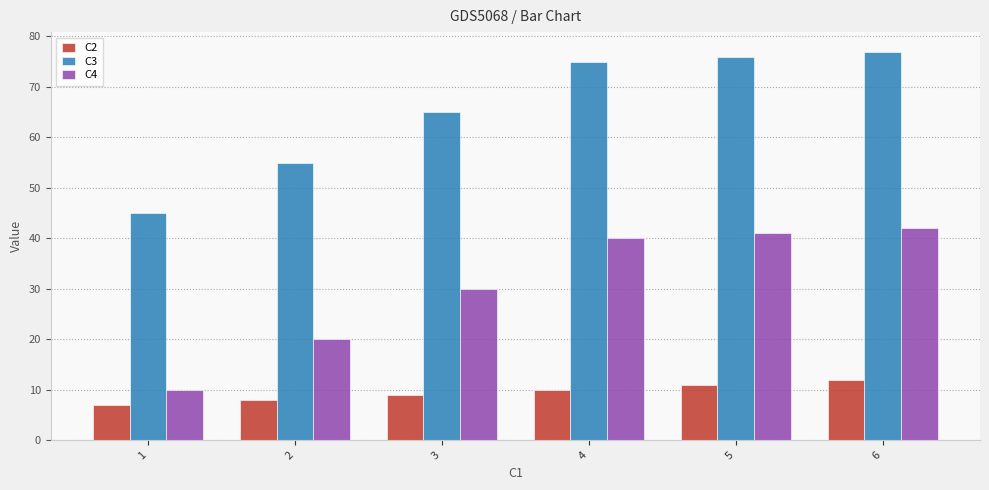

Reading left to right, what are all the values shown in this chart?

C2: 1=7	2=8	3=9	4=10	5=11	6=12
C3: 1=45	2=55	3=65	4=75	5=76	6=77
C4: 1=10	2=20	3=30	4=40	5=41	6=42